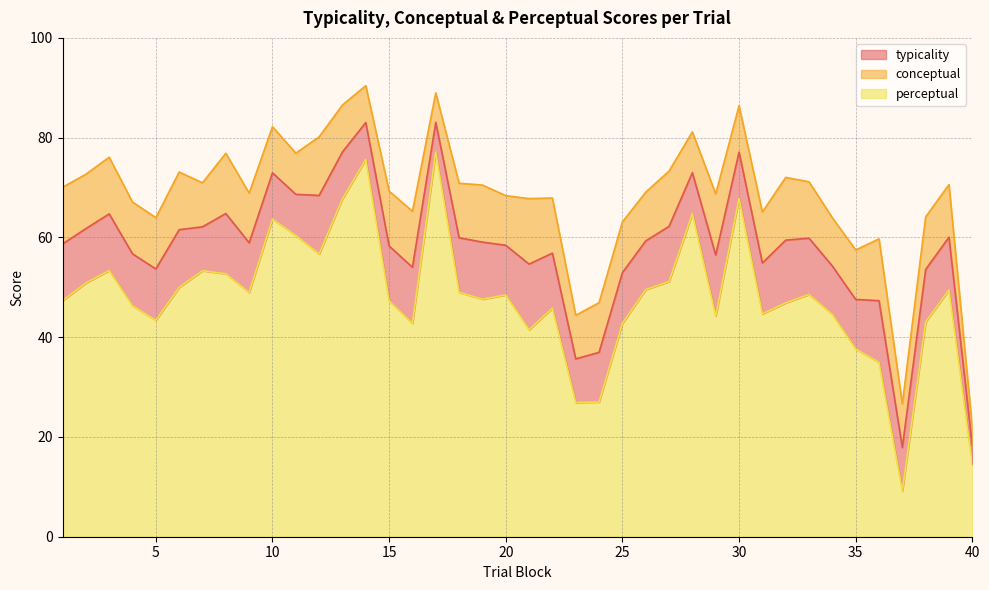

What is the sum of the conceptual values at 34 and 21?

131.7